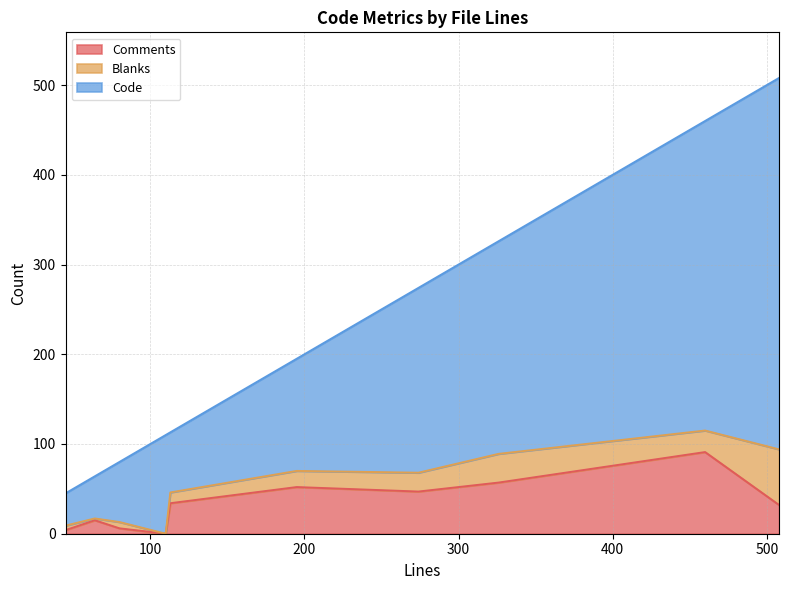

True or false: Comments and Code cross at least once.

False